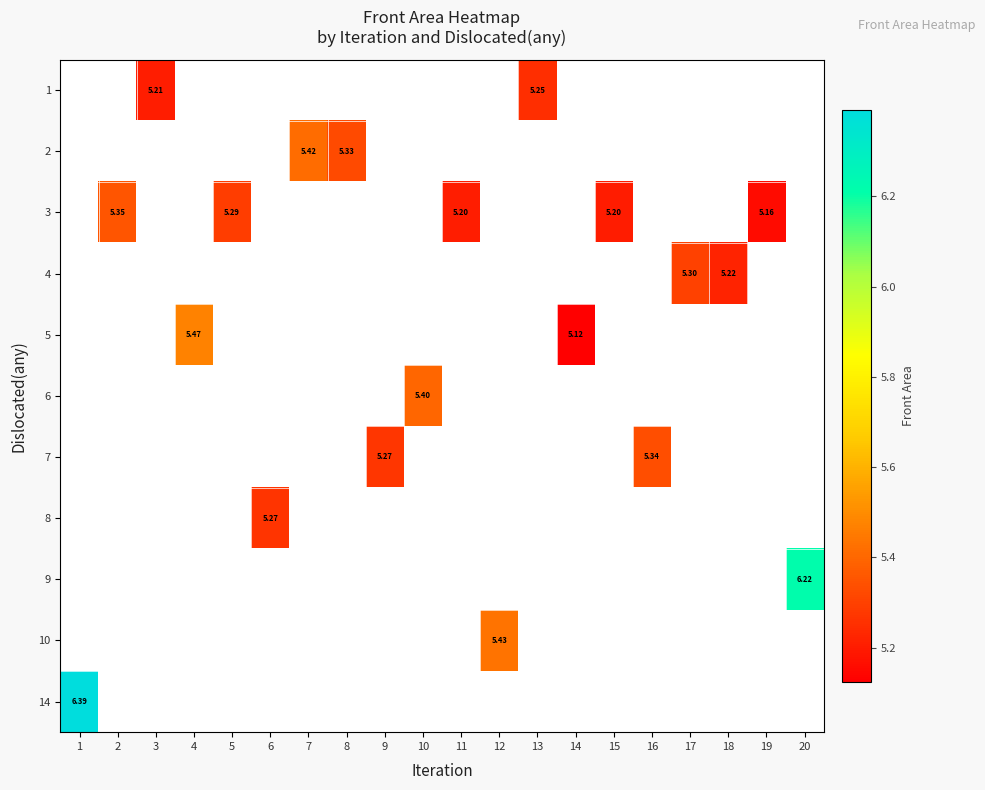

At which category does the chart reach its minimum across all series?

14